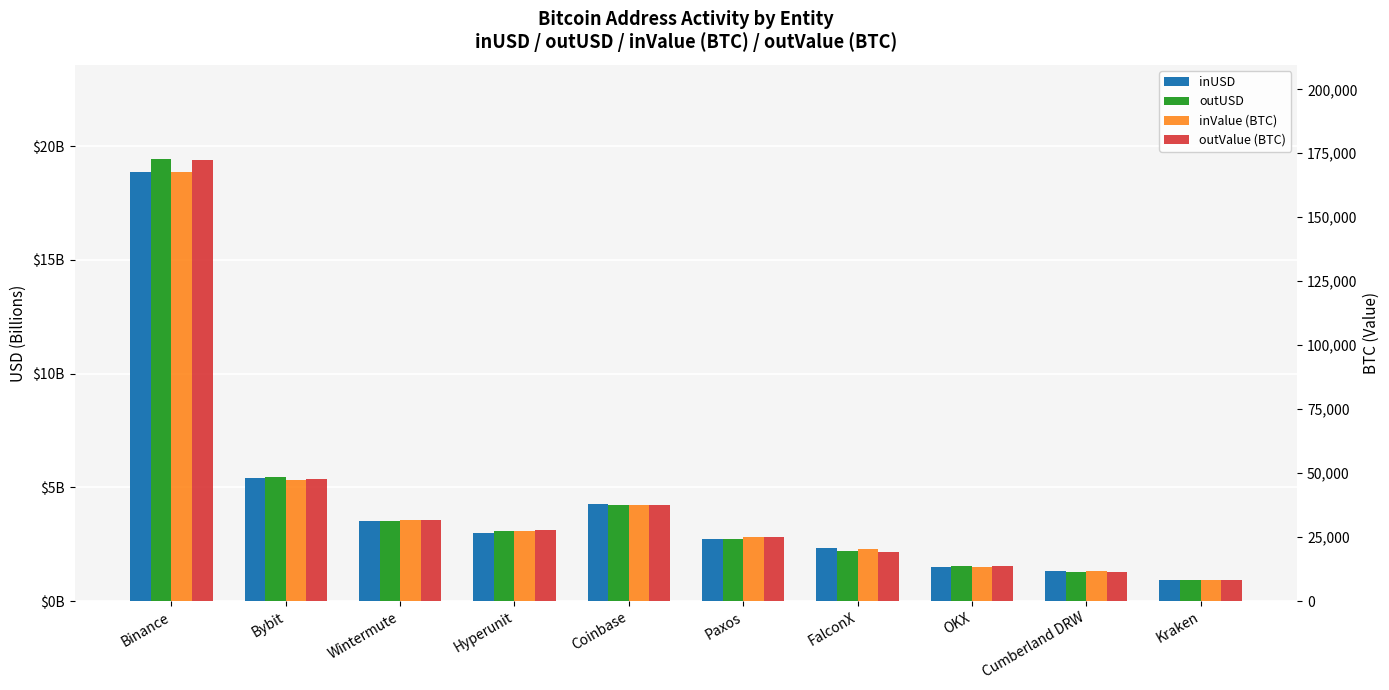

What position from the right is OKX?

3